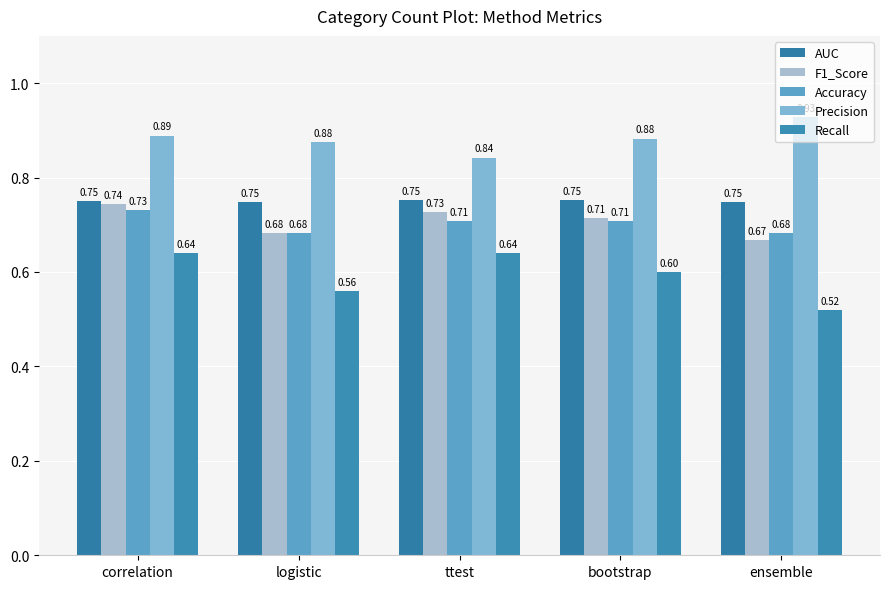

True or false: AUC has a value of 0.7 at logistic.

True